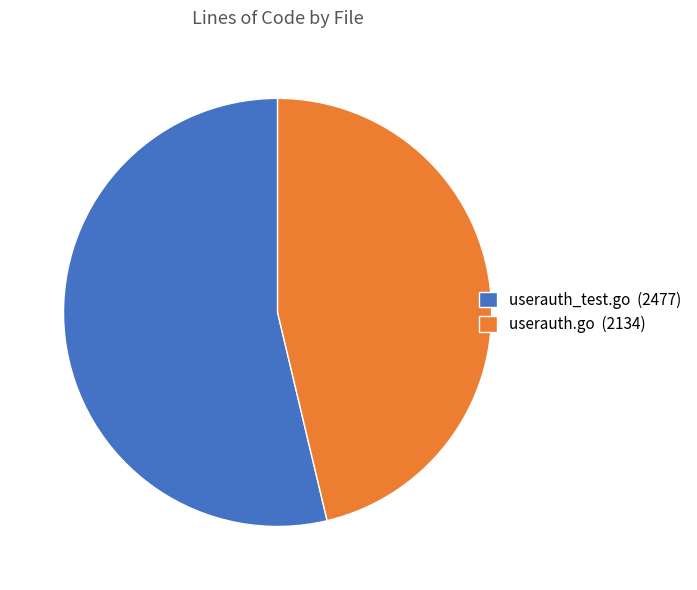

Which category accounts for the majority?

userauth_test.go